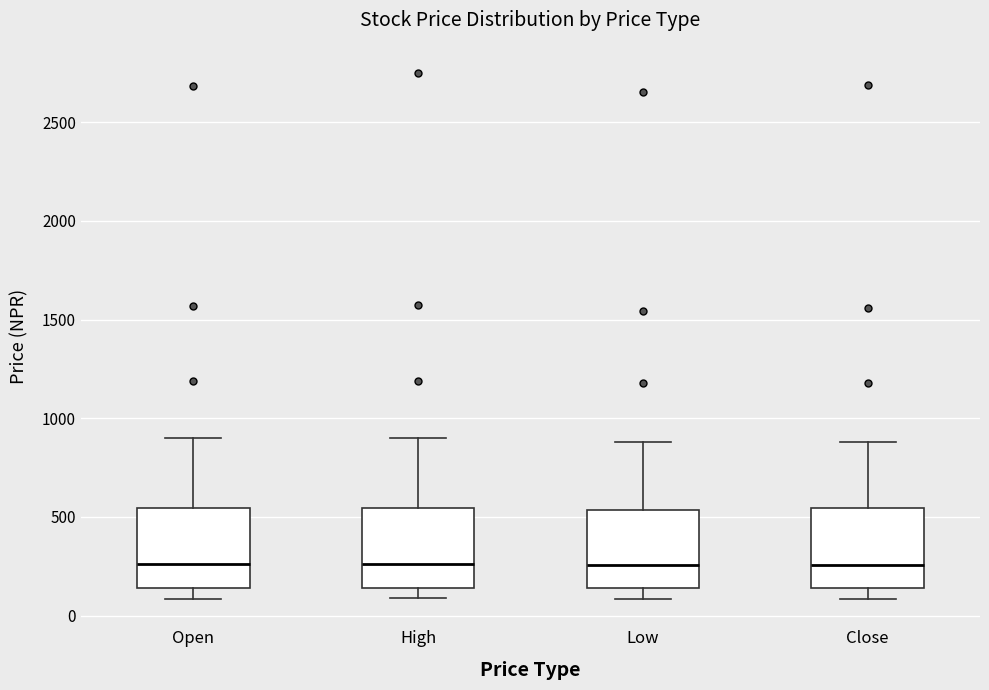

Where does the median line of the box for Low sit on the y-axis? The values are not printed on the chart, so give them approximately, as read against the axis.

250